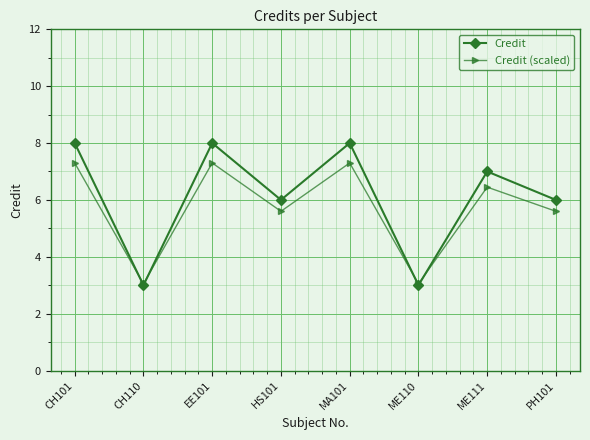

Is the value of Credit (scaled) at CH110 greater than the value of Credit at MA101?

No